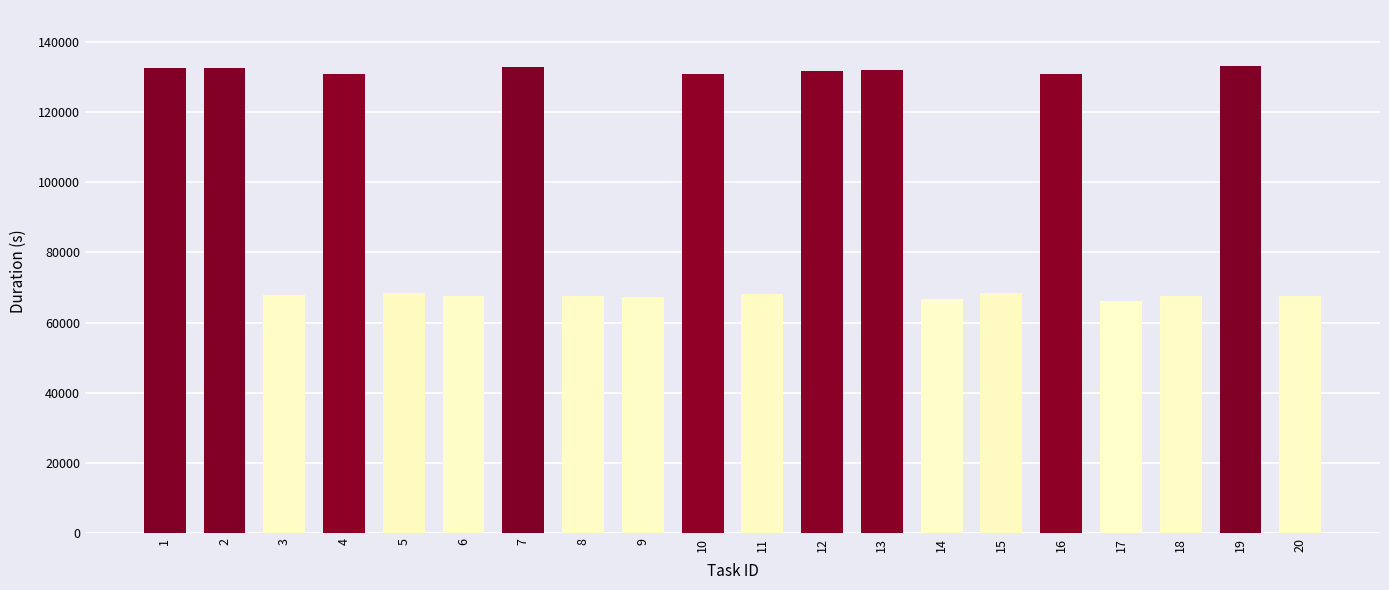

Approximately how many times larger is the value at 1 compared to 9?

2.0